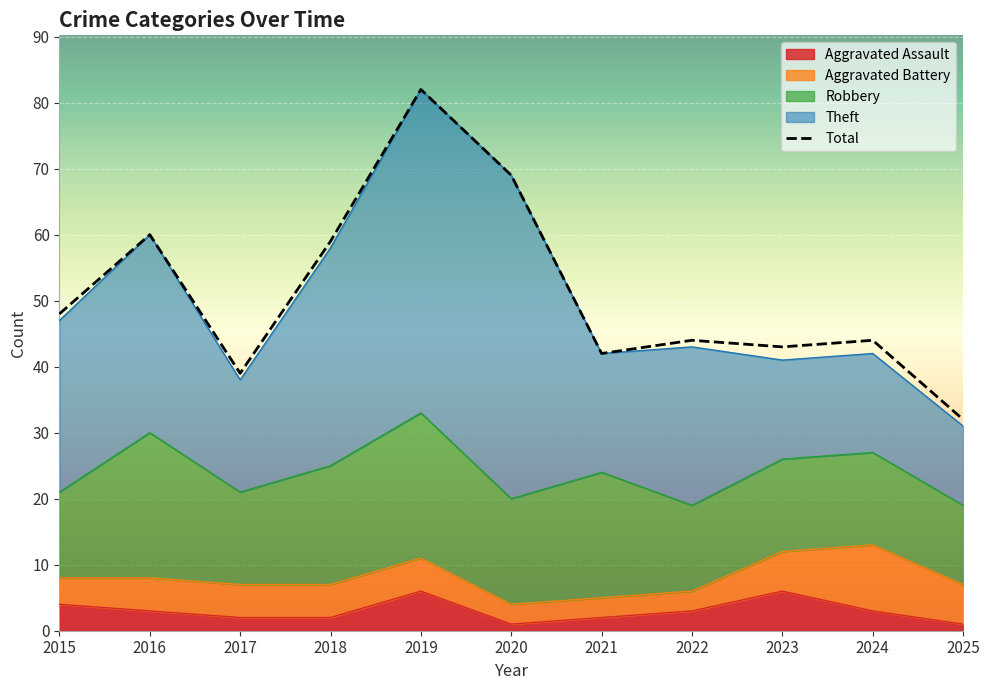

How many interior local peaks (higher than both neighbors) does the data have?

4